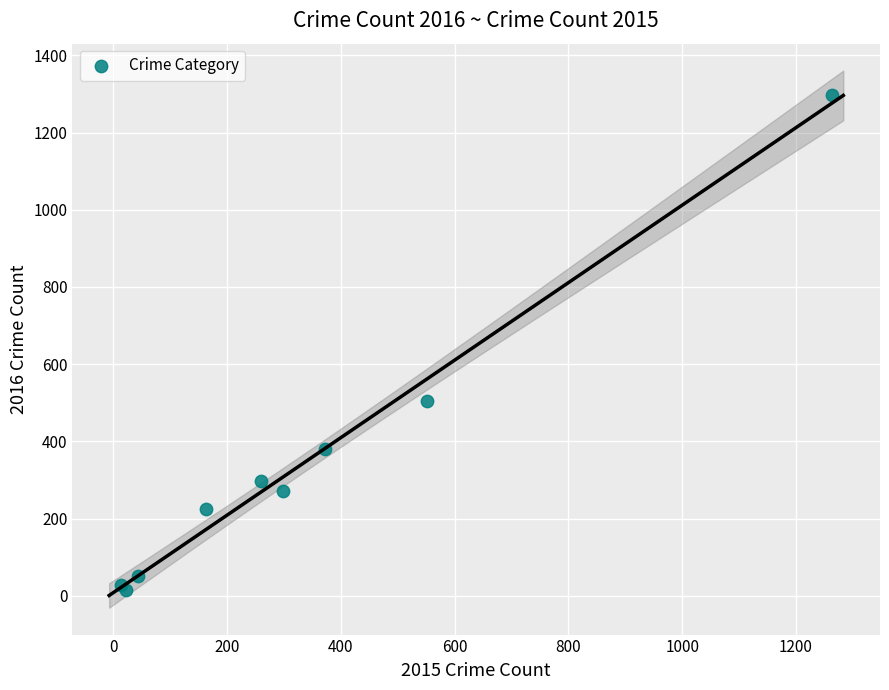

What Y value in the scatter plot is closest to 655?

505